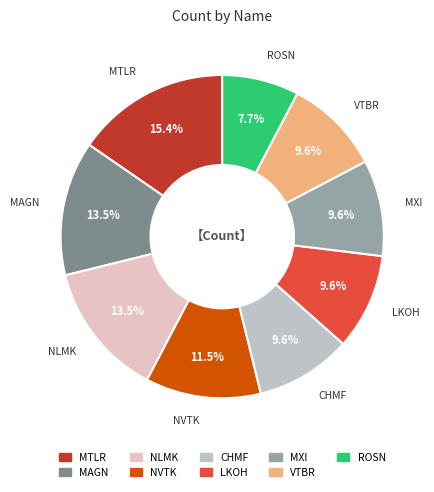

What is the total percentage of LKOH and VTBR?

19.2%